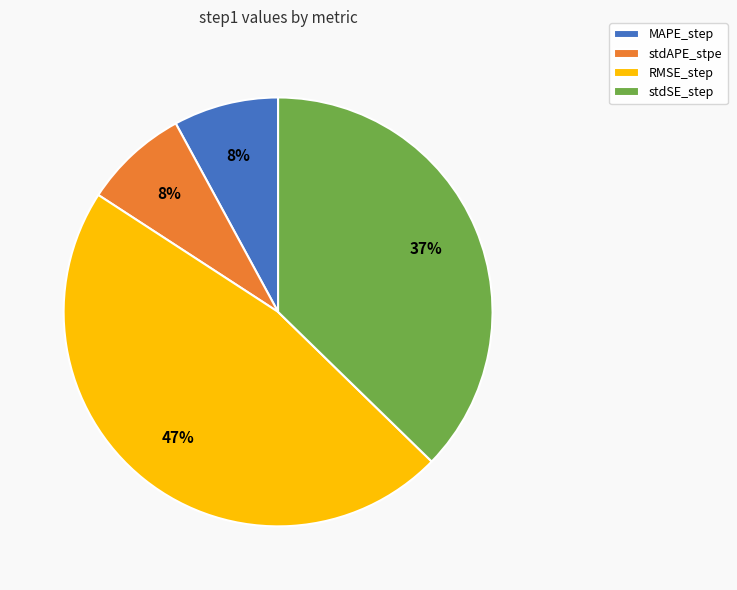

To the nearest percent, what is the average slice percentage?

25%